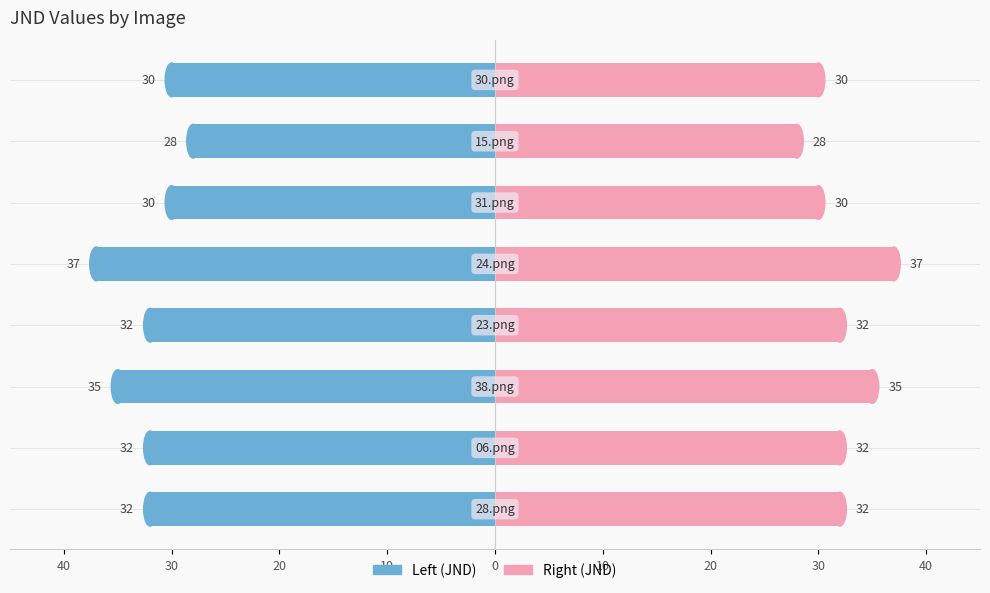

What is the change in value from 06.png to 24.png?

+5